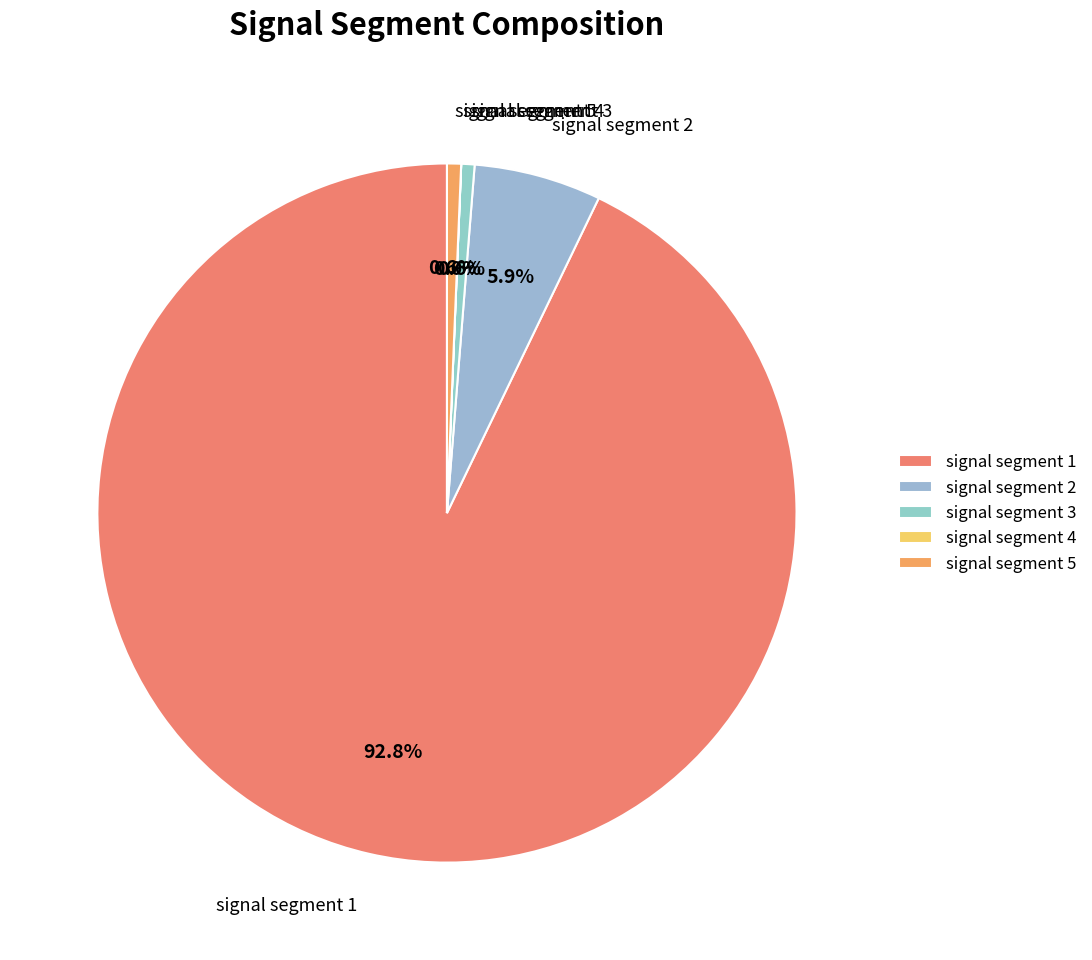

Is signal segment 1 the majority of the pie?

Yes